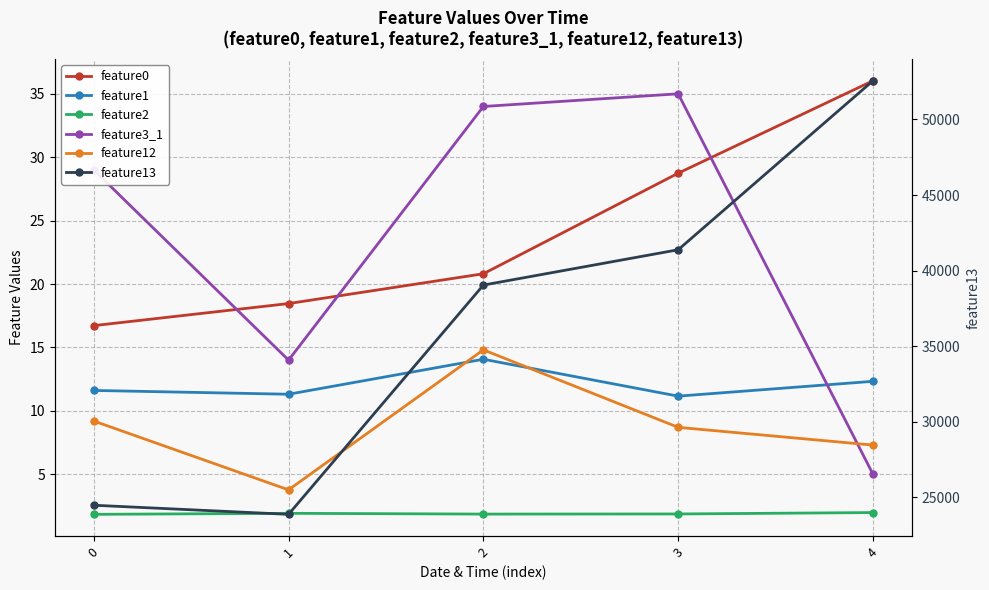

At which category does feature13 reach its first local valley?

1